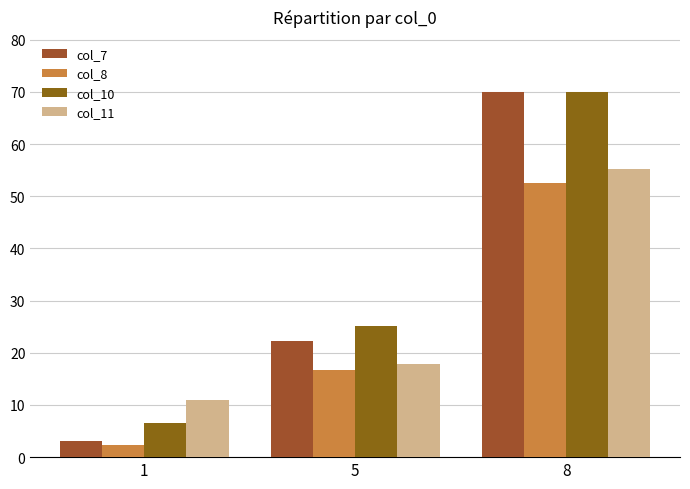

At which label is col_8 closest to 27?

5